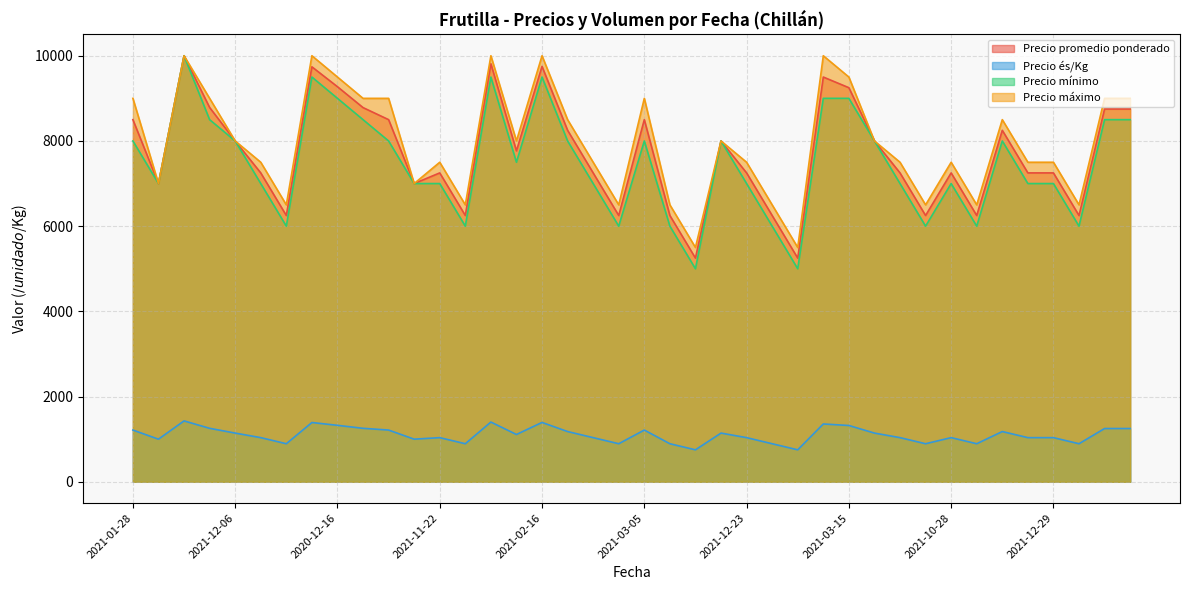

How many values in the Precio és/Kg series are below 1110?

20